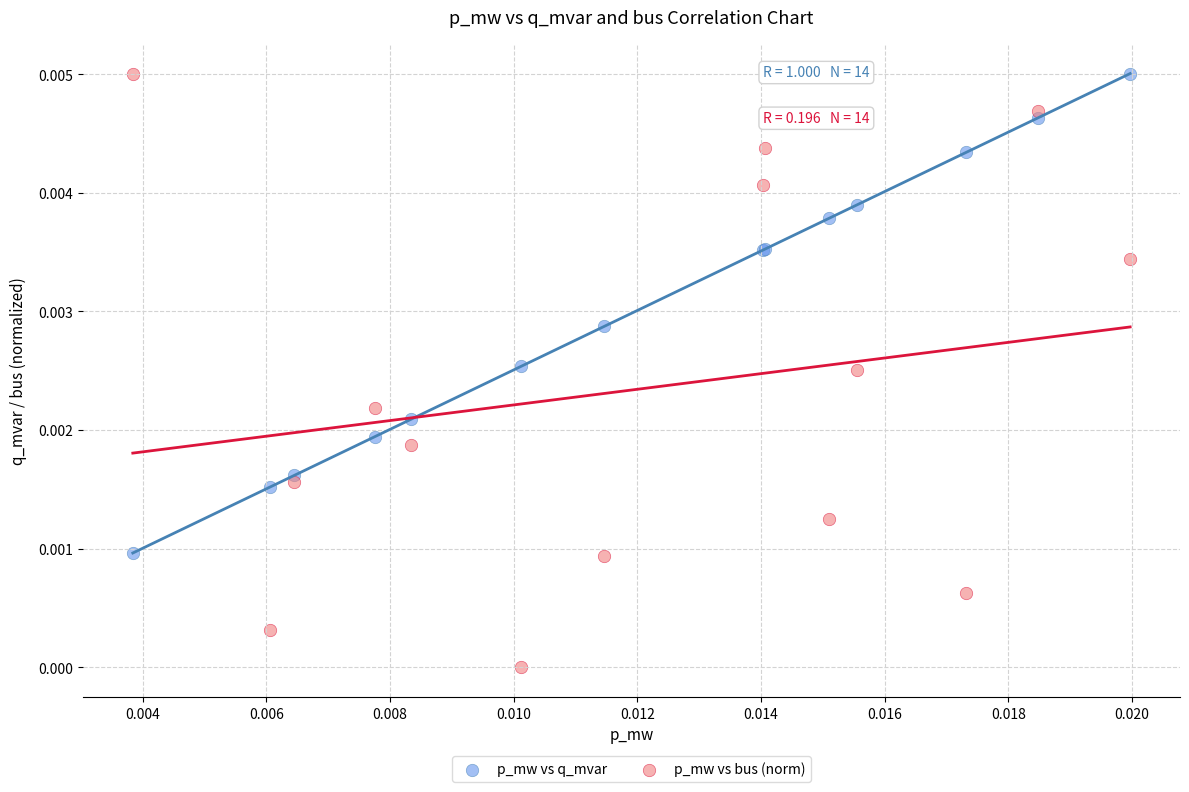

What are all the series names shown in the legend?

p_mw vs q_mvar, p_mw vs bus (norm)